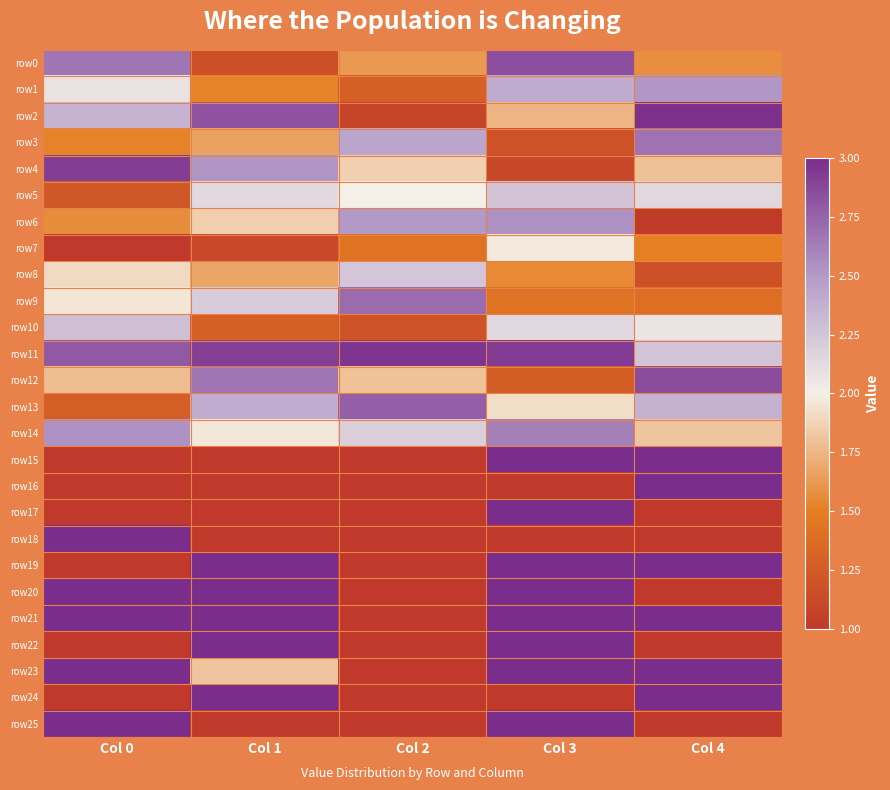

What is the total value across all series at Col 1?

51.7